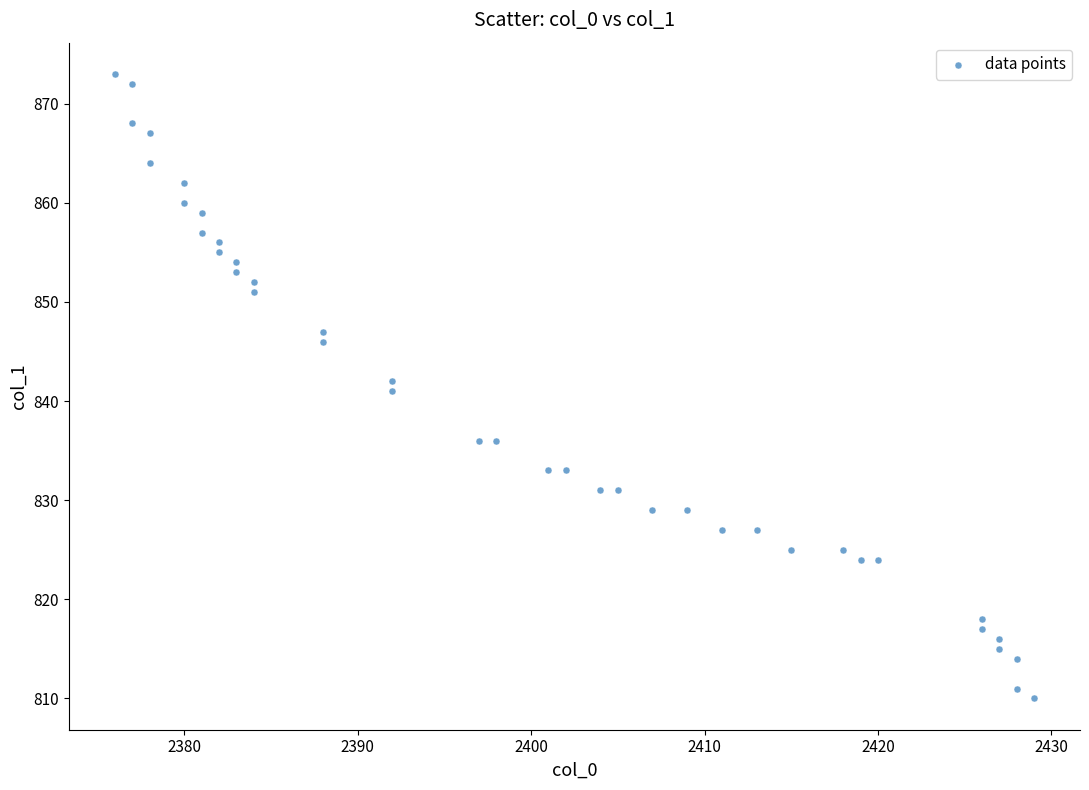

What is the range of X values (max minus min)?

53